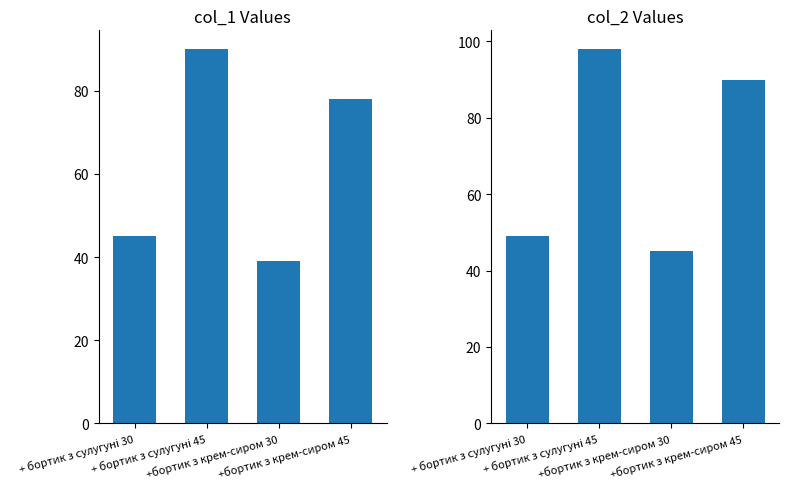

Reading left to right, list all the values displayed in this chart.

col_1: + бортик з сулугуні 30=45	+ бортик з сулугуні 45=90	+бортик з крем-сиром 30=39	+бортик з крем-сиром 45=78
col_2: + бортик з сулугуні 30=49	+ бортик з сулугуні 45=98	+бортик з крем-сиром 30=45	+бортик з крем-сиром 45=90